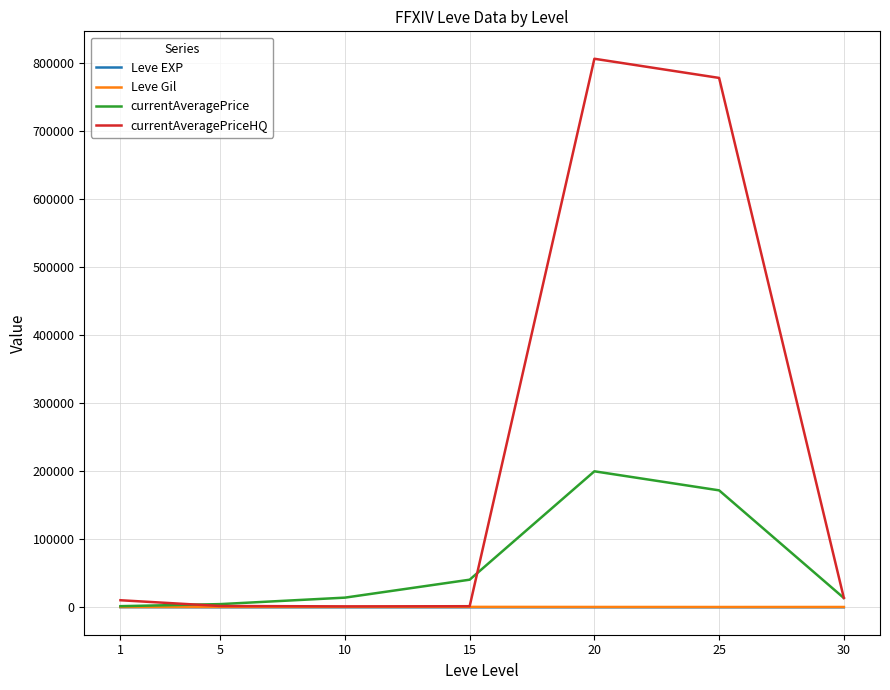

Is the value of currentAveragePrice at 15 greater than the value of Leve Gil at 30?

Yes